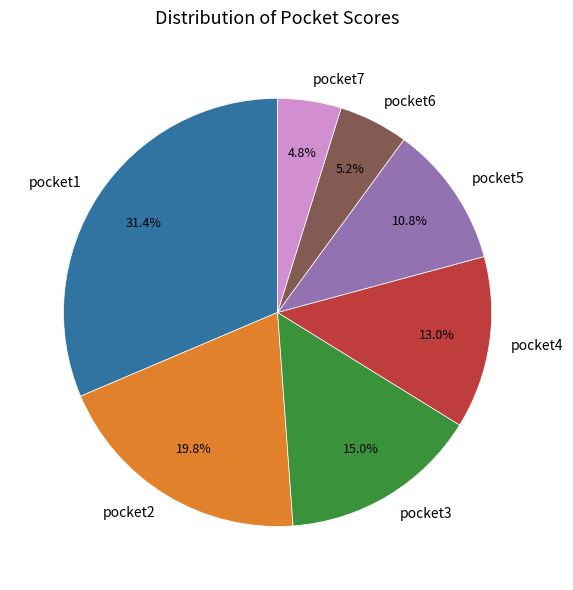

Which slice is the largest?

pocket1